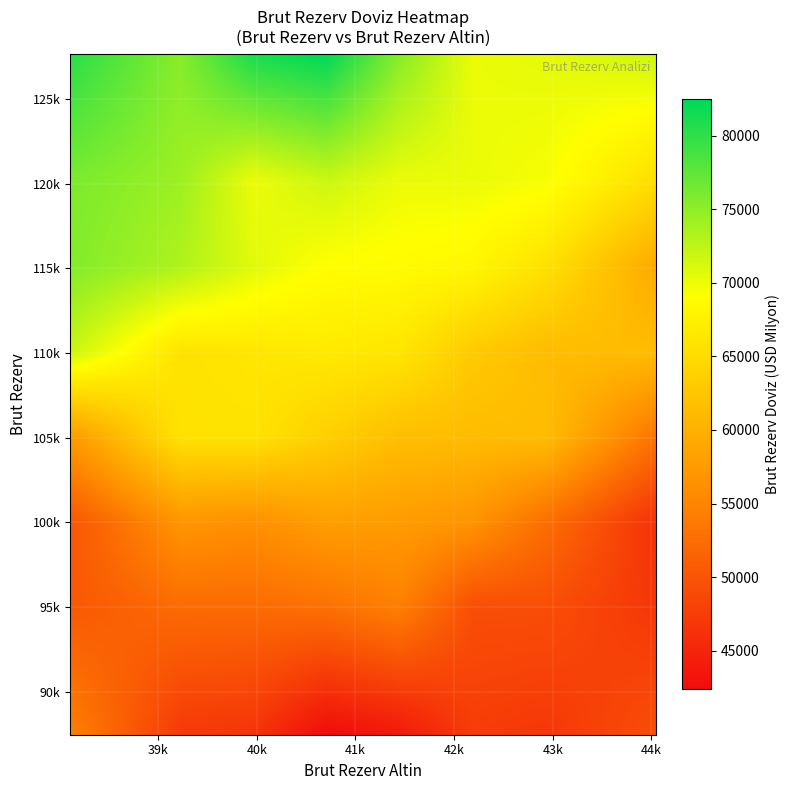

What is the maximum value for Brut_Rezerv_Doviz?

78907.0